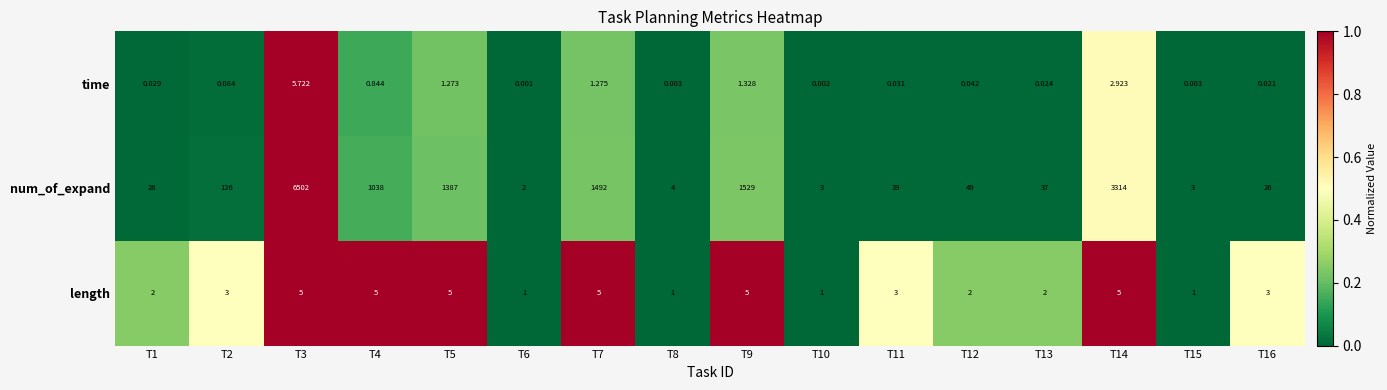

Which series has the widest spread of values?

num_of_expand